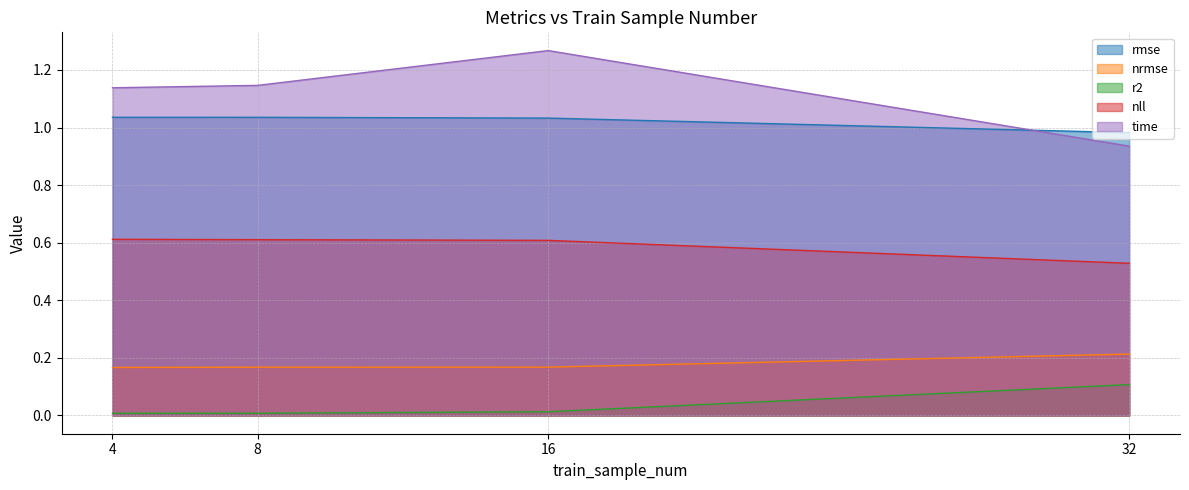

How many categories are shown in the chart?

4